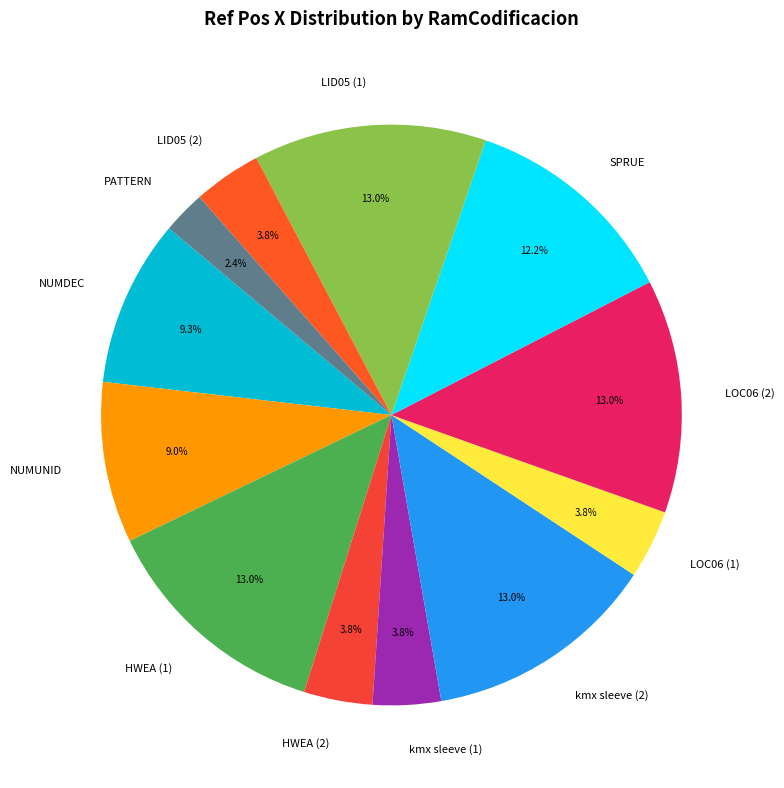

Does LOC06 (2) account for over 50% of the chart?

No